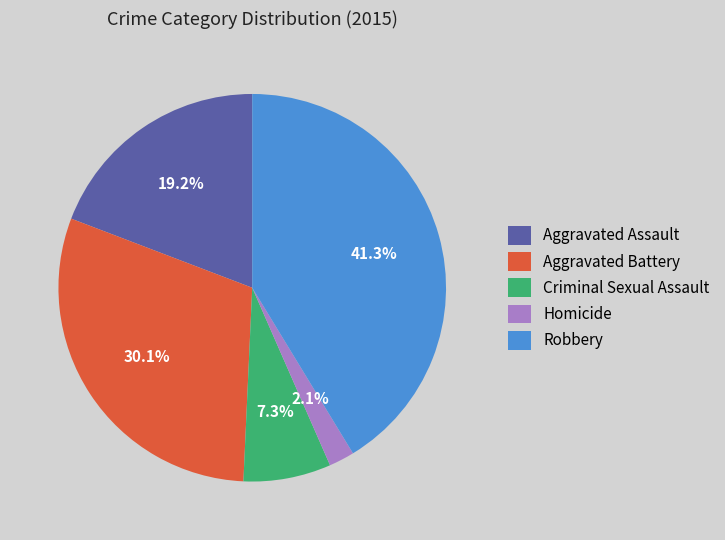

What is the smallest slice in the pie chart?

Homicide